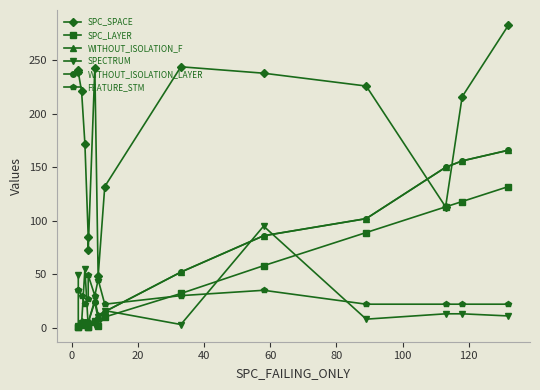

What is the smallest value displayed?

1